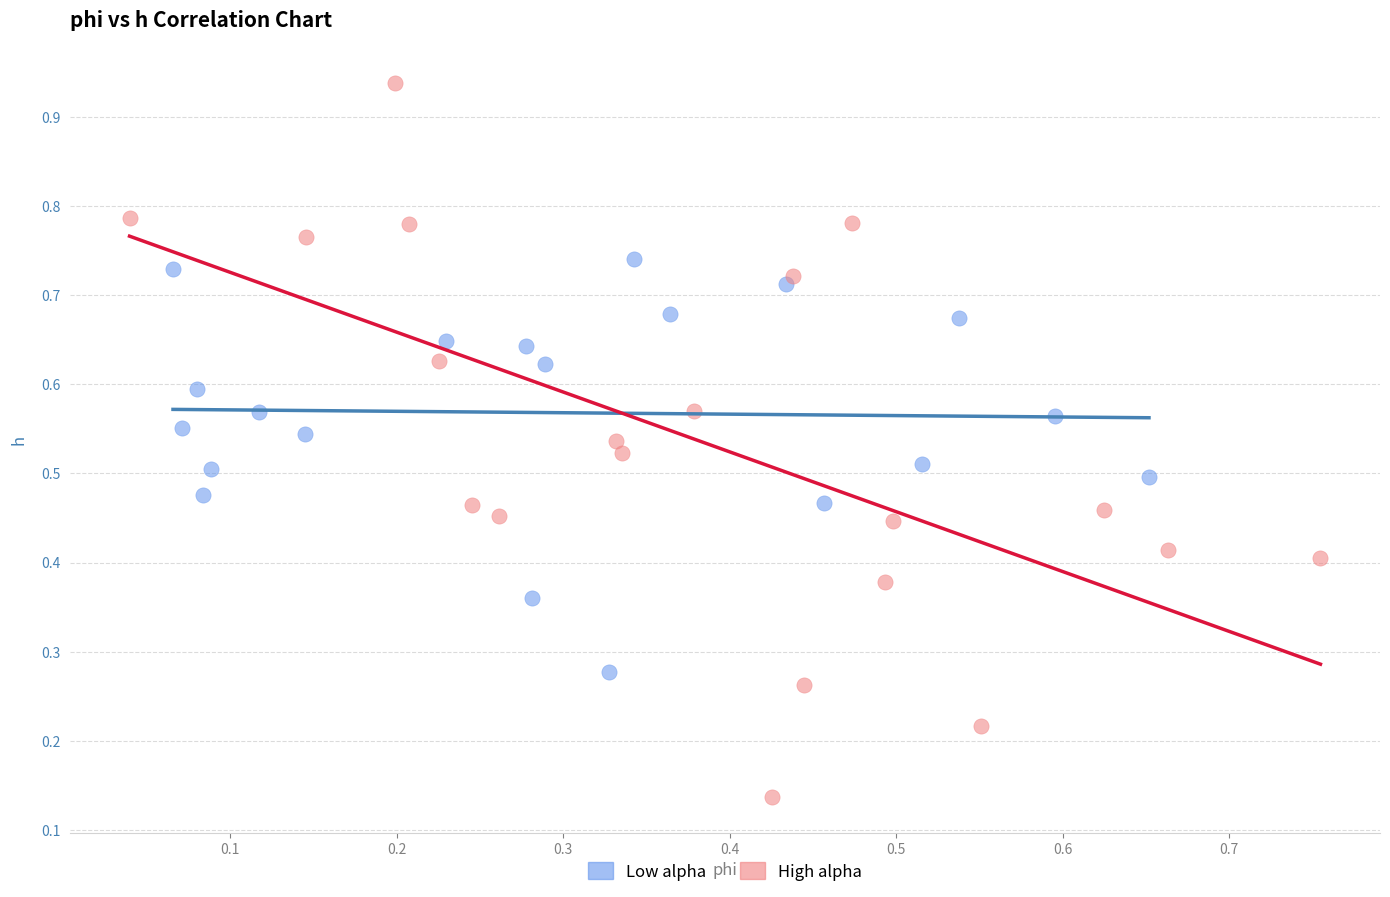

Which series has the widest spread of Y values?

High alpha